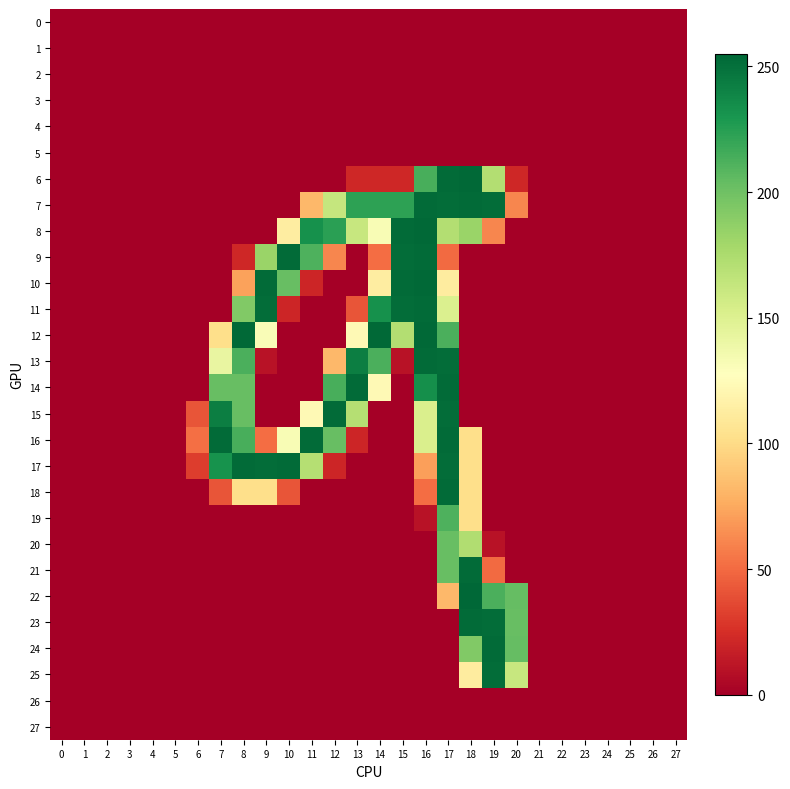

Count the number of data series in this chart.

28